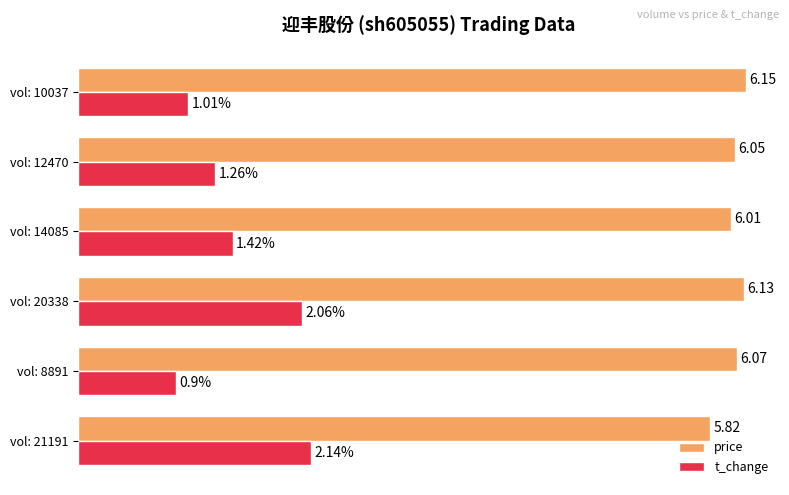

Rank the categories by t_change value from highest to lowest.

vol: 21191, vol: 20338, vol: 14085, vol: 12470, vol: 10037, vol: 8891